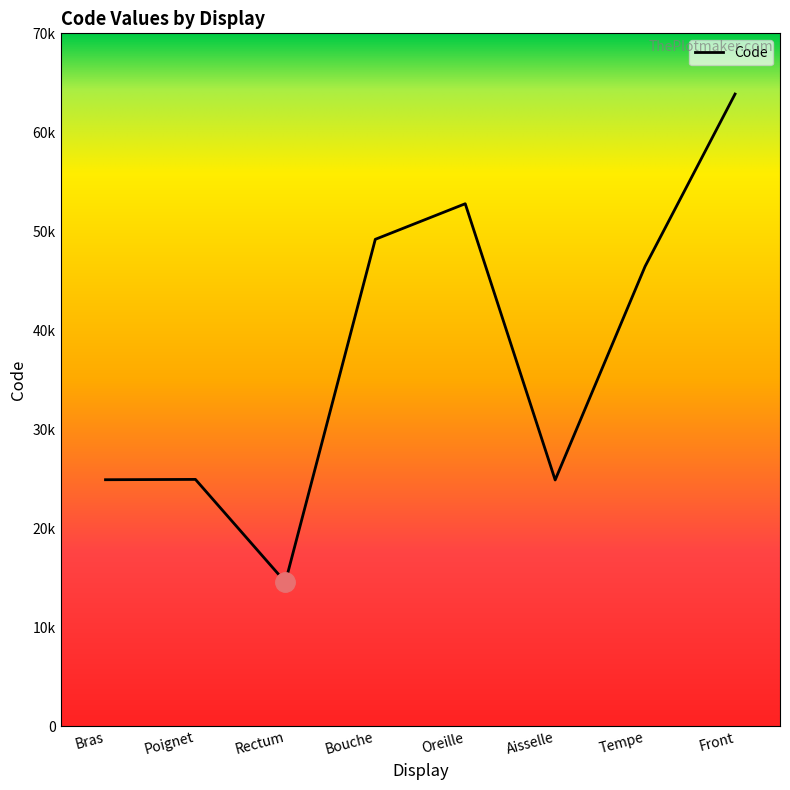

At which category does the data reach its first local peak?

Poignet